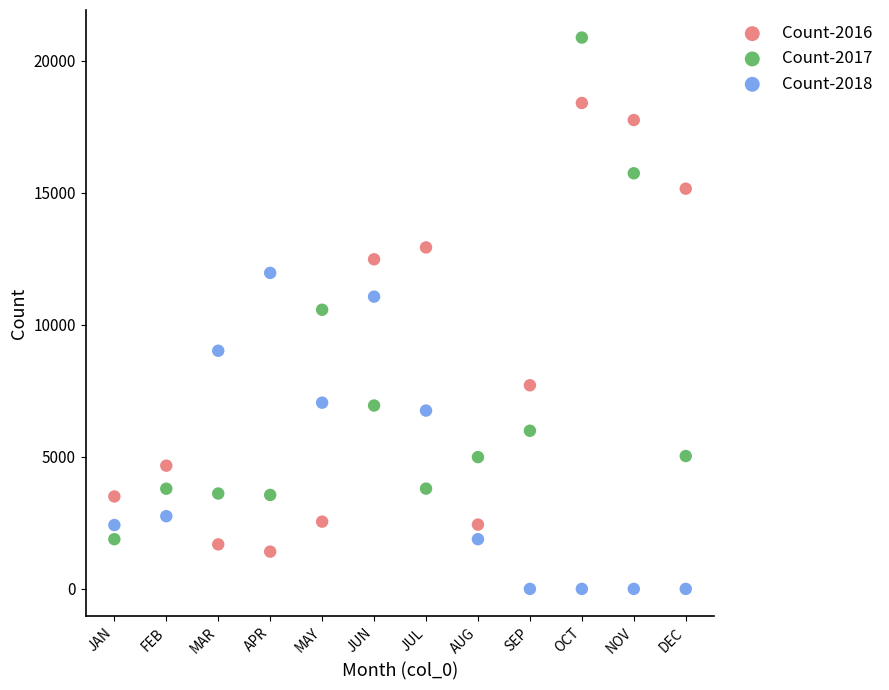

Which series reaches the maximum Y coordinate?

Count-2017